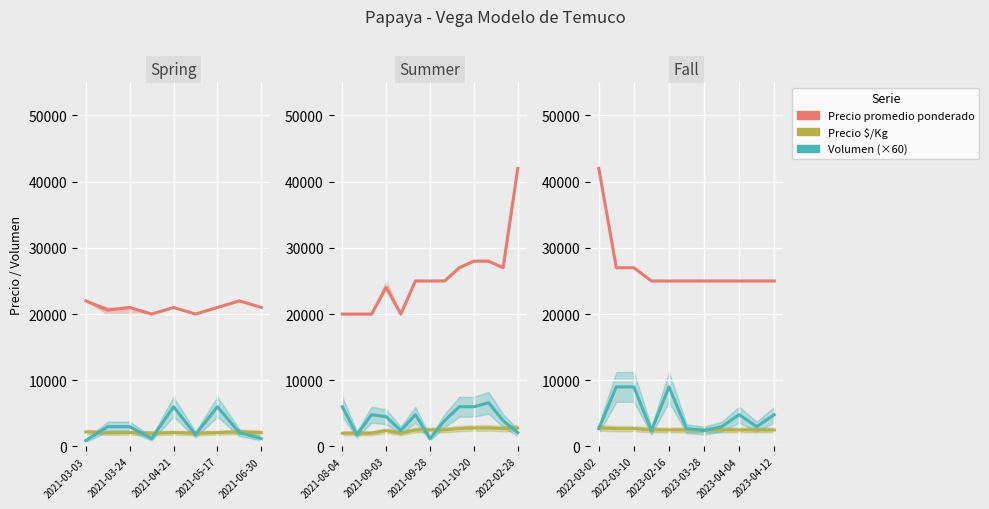

What is the difference between the maximum and second lowest values in the Volumen (×60) series?

6600